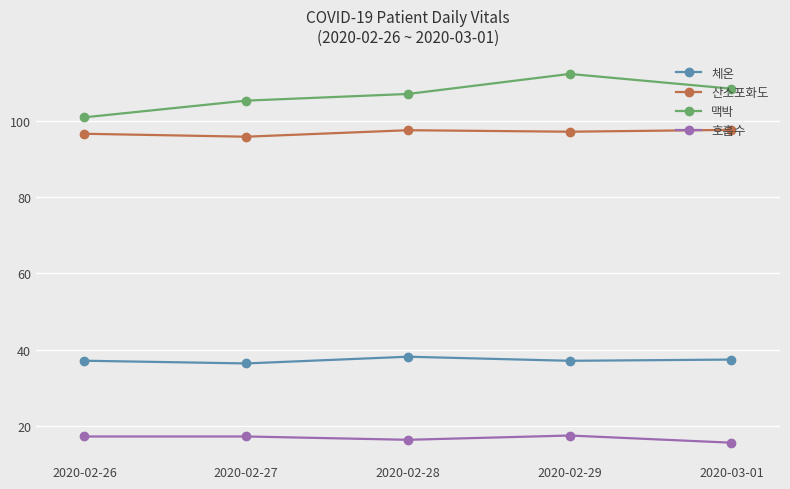

Where is the first local maximum for 맥박?

2020-02-29